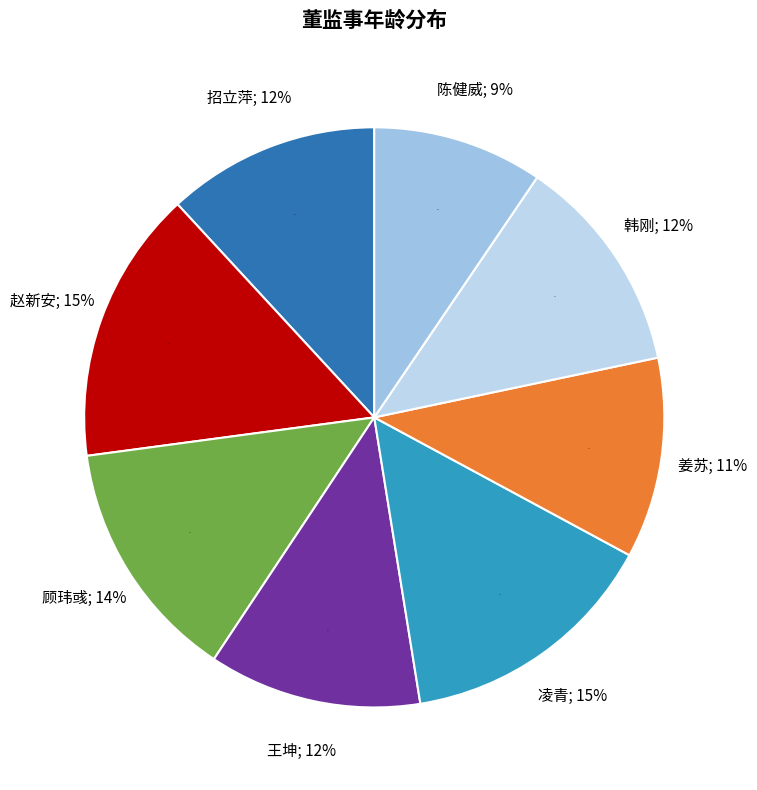

To the nearest percent, what is the difference between the 赵新安 and 韩刚 slice percentages?

3%